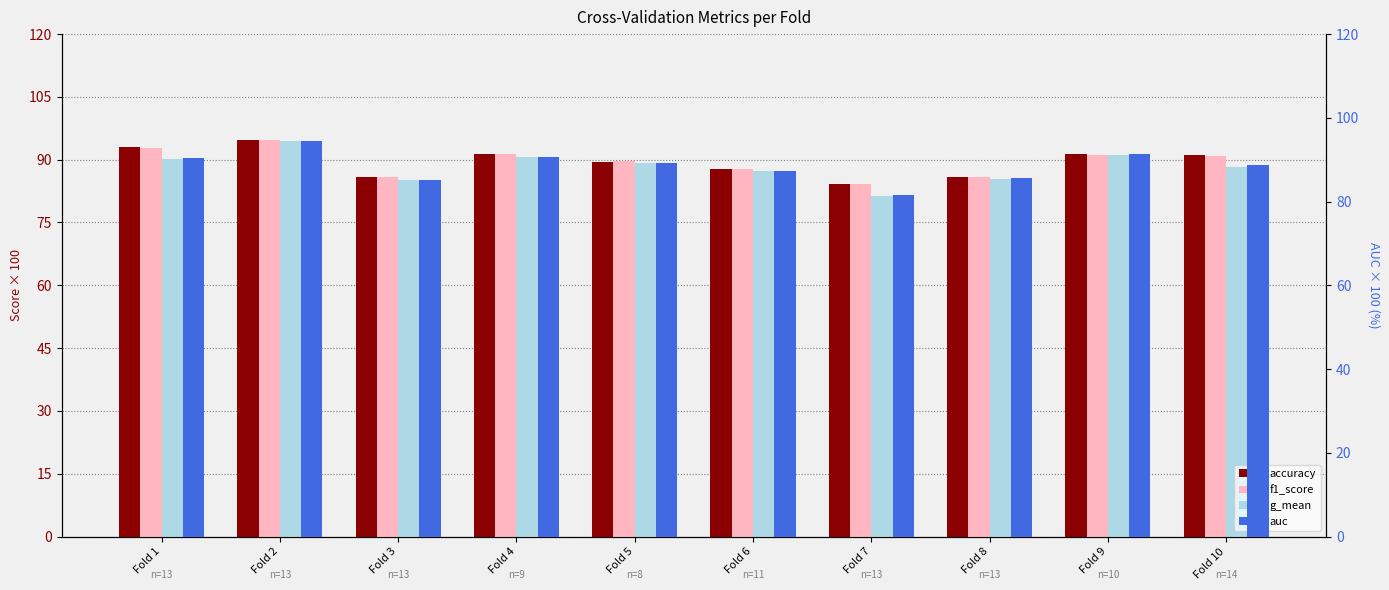

What are all the series names shown in the legend?

accuracy, f1_score, g_mean, auc